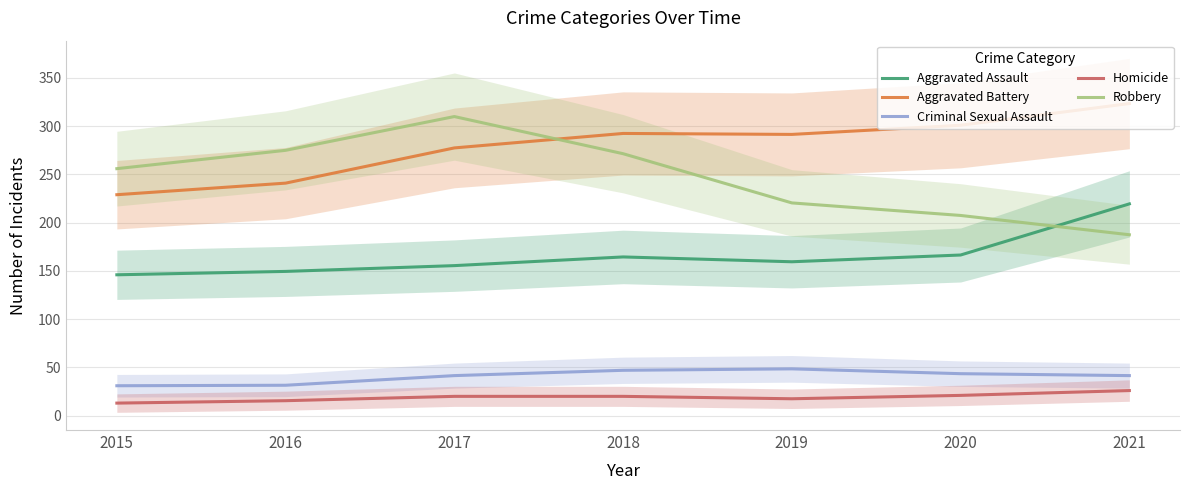

At which label does Aggravated Battery reach its minimum?

2015